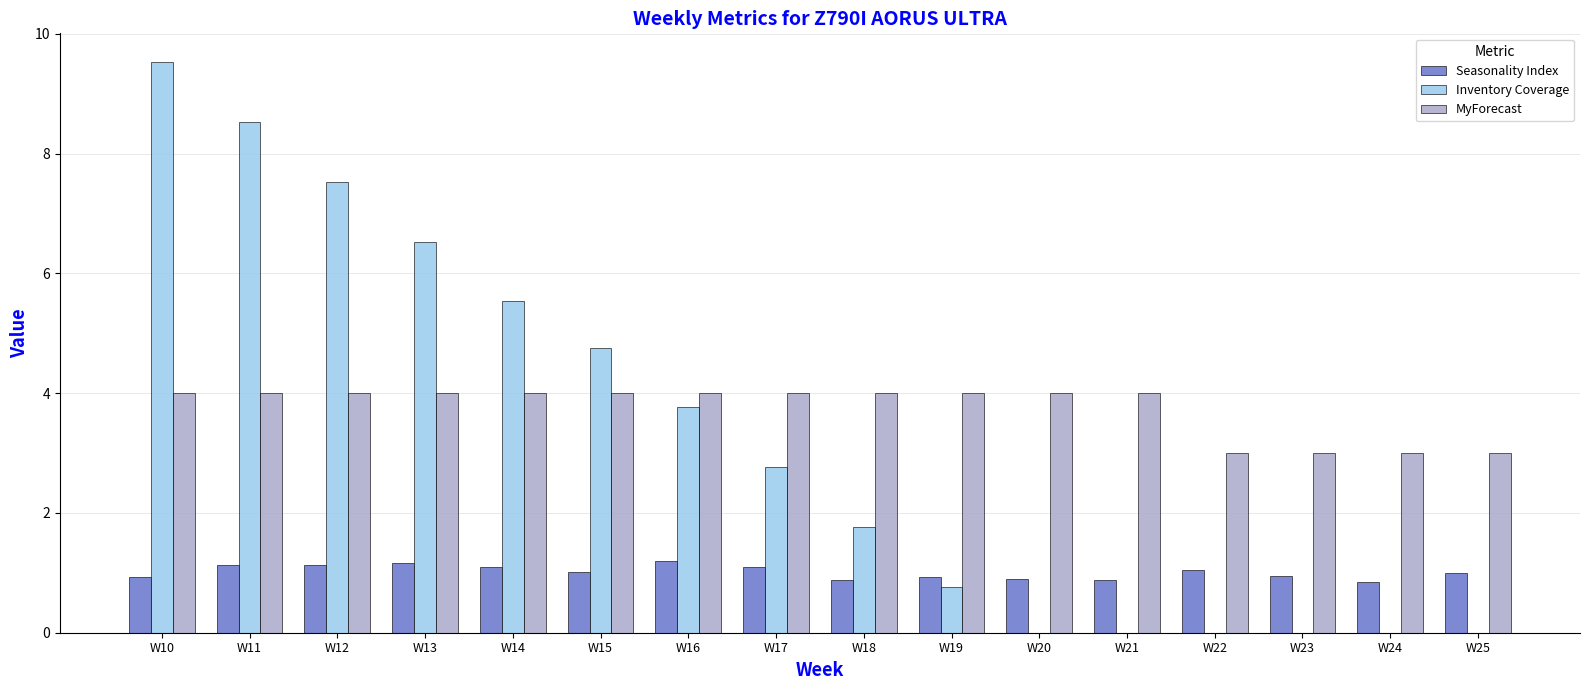

What is the sum of the Inventory Coverage values at W23 and W14?

5.5